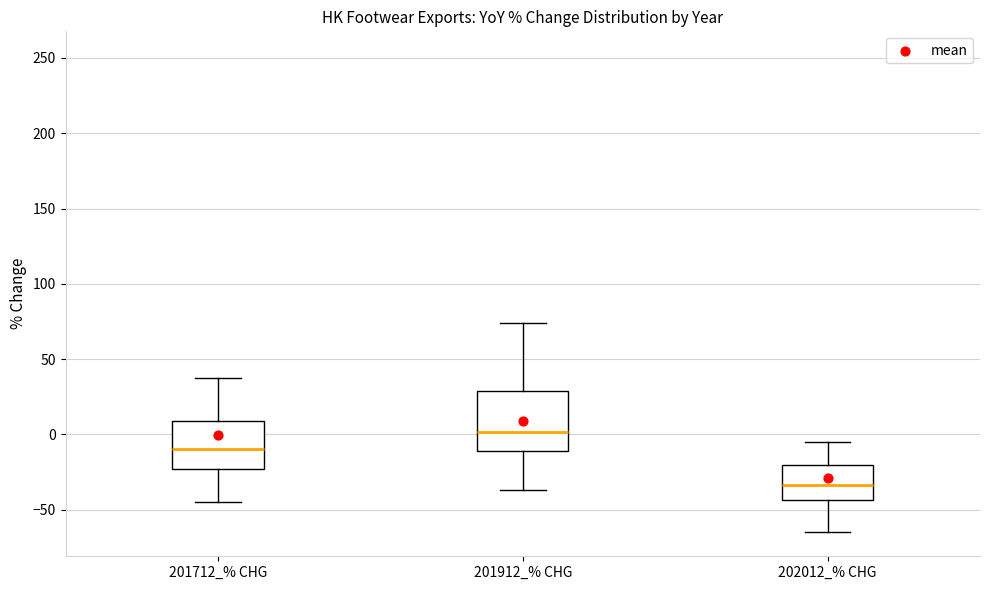

Which box's median line is the highest?

201912_% CHG